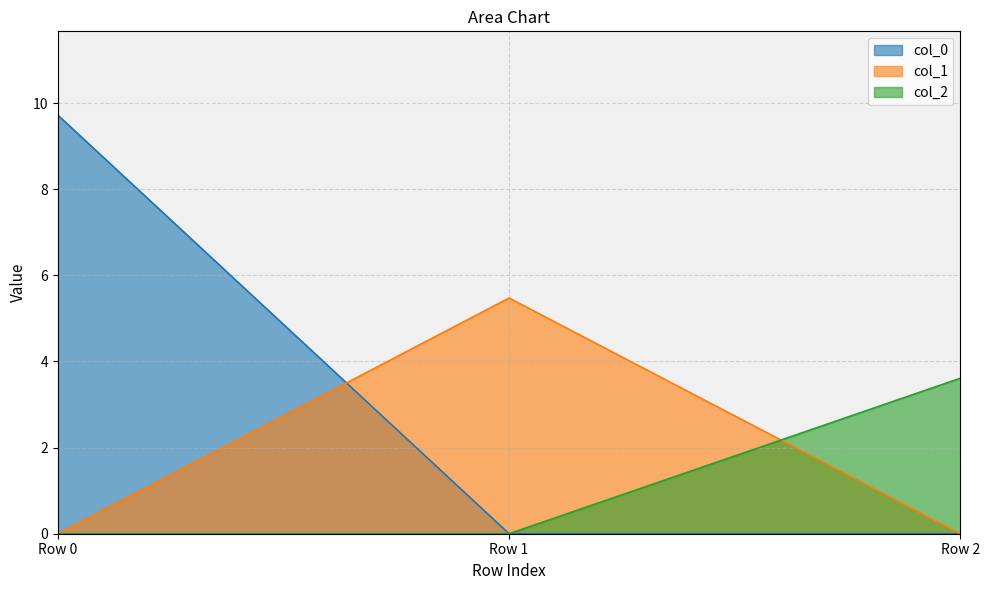

Does the chart display data point markers on the line(s)?

No